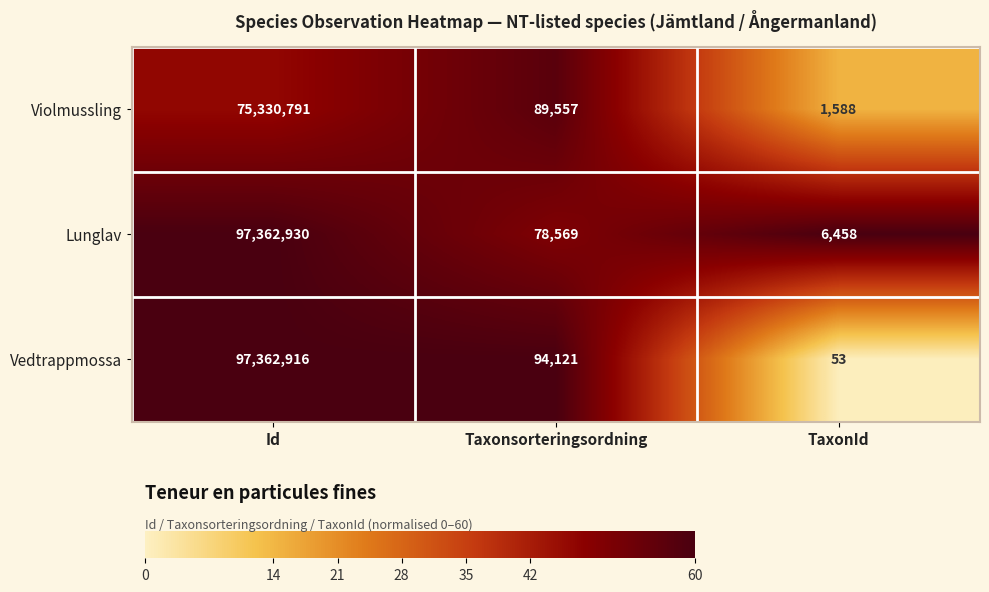

Reading right to left, transcribe all the data shown in this chart.

Violmussling: 1588	89557	75330791
Lunglav: 6458	78569	97362930
Vedtrappmossa: 53	94121	97362916